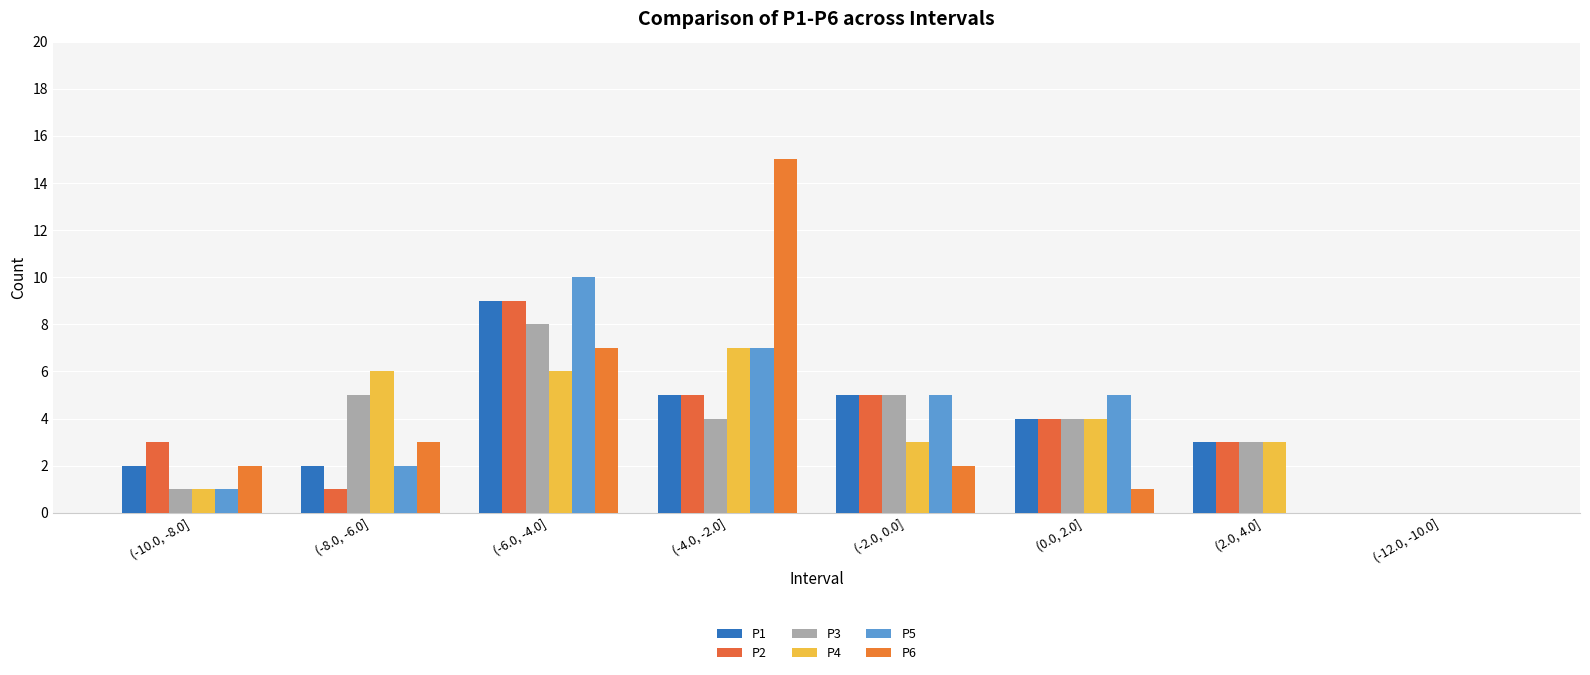

Reading left to right, extract all data points from this chart.

P1: (-10.0, -8.0]=2	(-8.0, -6.0]=2	(-6.0, -4.0]=9	(-4.0, -2.0]=5	(-2.0, 0.0]=5	(0.0, 2.0]=4	(2.0, 4.0]=3	(-12.0, -10.0]=0
P2: (-10.0, -8.0]=3	(-8.0, -6.0]=1	(-6.0, -4.0]=9	(-4.0, -2.0]=5	(-2.0, 0.0]=5	(0.0, 2.0]=4	(2.0, 4.0]=3	(-12.0, -10.0]=0
P3: (-10.0, -8.0]=1	(-8.0, -6.0]=5	(-6.0, -4.0]=8	(-4.0, -2.0]=4	(-2.0, 0.0]=5	(0.0, 2.0]=4	(2.0, 4.0]=3	(-12.0, -10.0]=0
P4: (-10.0, -8.0]=1	(-8.0, -6.0]=6	(-6.0, -4.0]=6	(-4.0, -2.0]=7	(-2.0, 0.0]=3	(0.0, 2.0]=4	(2.0, 4.0]=3	(-12.0, -10.0]=0
P5: (-10.0, -8.0]=1	(-8.0, -6.0]=2	(-6.0, -4.0]=10	(-4.0, -2.0]=7	(-2.0, 0.0]=5	(0.0, 2.0]=5	(2.0, 4.0]=0	(-12.0, -10.0]=0
P6: (-10.0, -8.0]=2	(-8.0, -6.0]=3	(-6.0, -4.0]=7	(-4.0, -2.0]=15	(-2.0, 0.0]=2	(0.0, 2.0]=1	(2.0, 4.0]=0	(-12.0, -10.0]=0